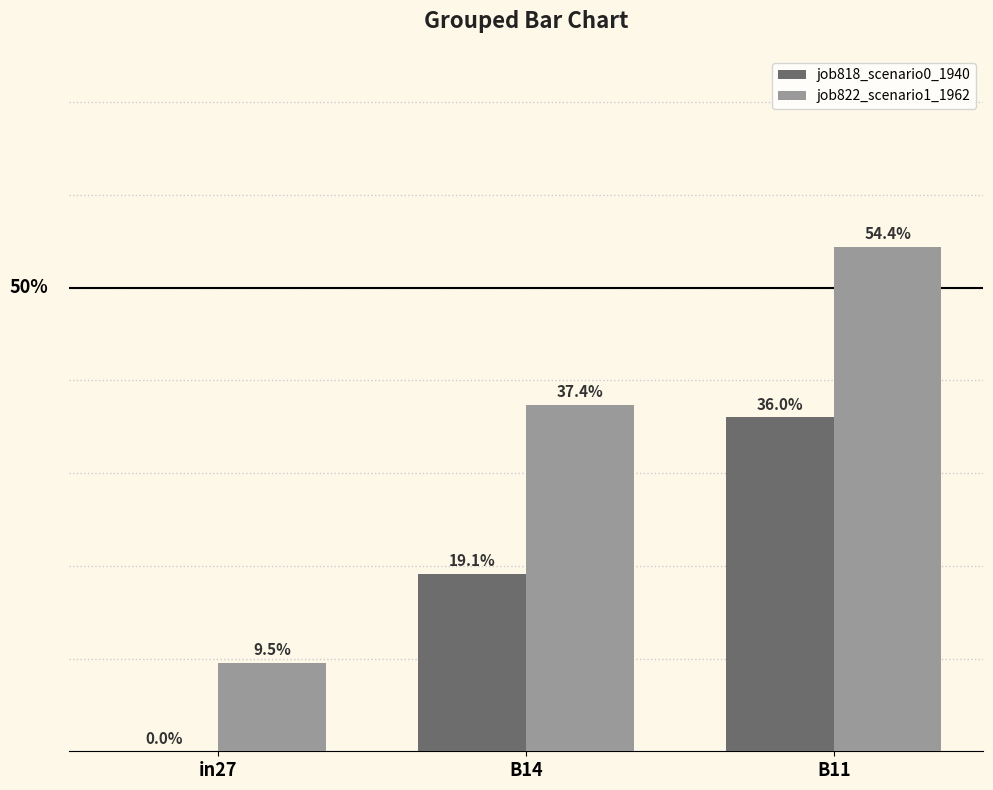

Are the bars grouped side by side (vs. stacked)?

Yes